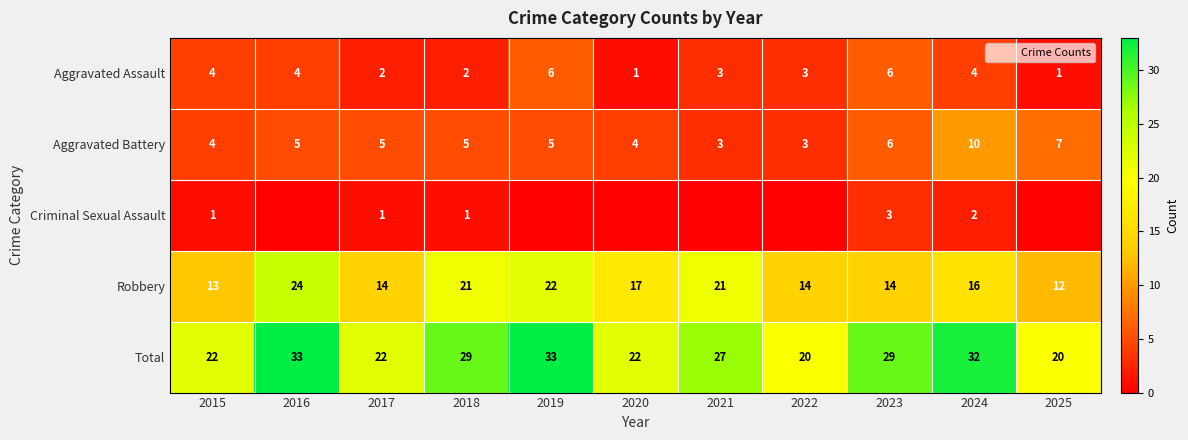

What is the spread (max minus min) of values at 2016?

33